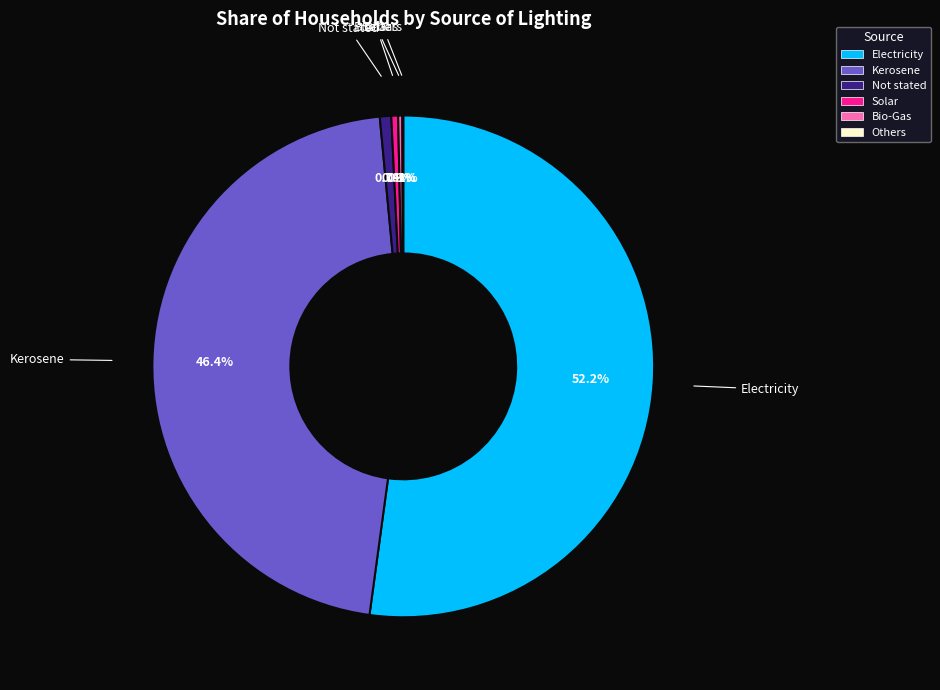

To the nearest percent, what is the average slice percentage?

17%